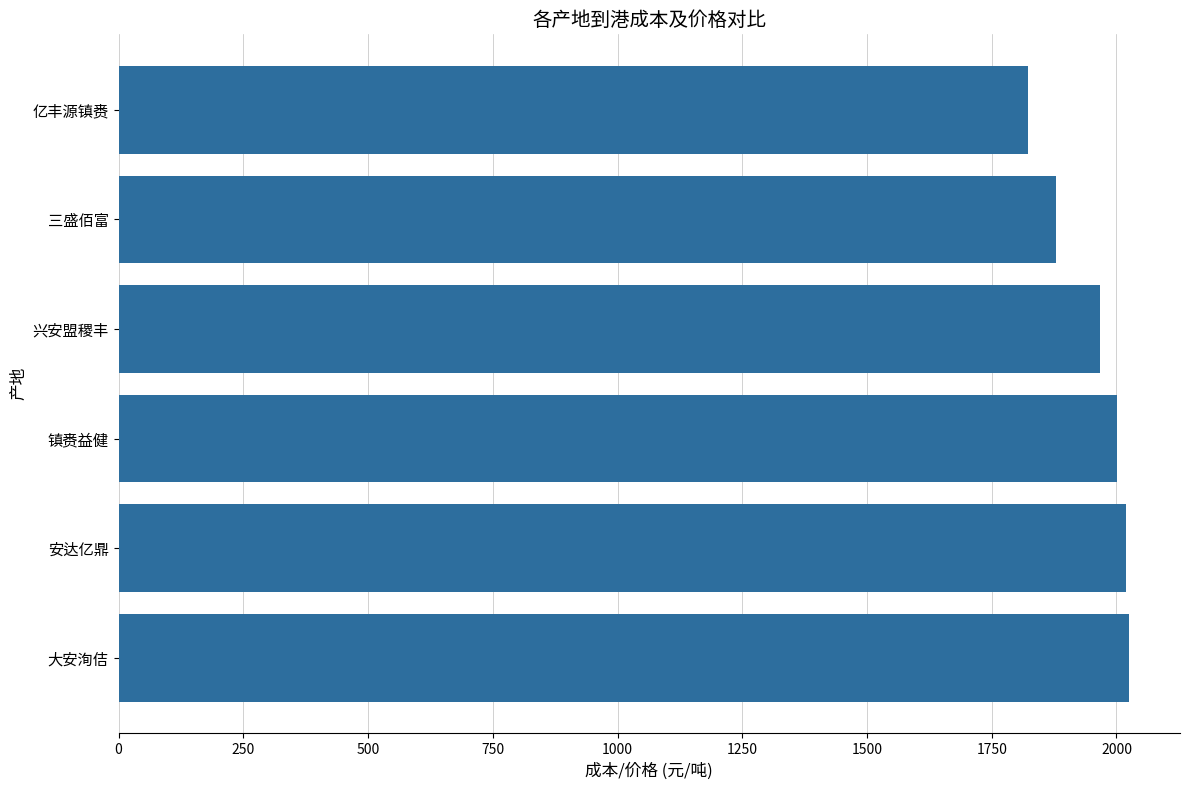

What is the ratio of the value at 亿丰源镇赉 to the value at 三盛佰富?

1.0